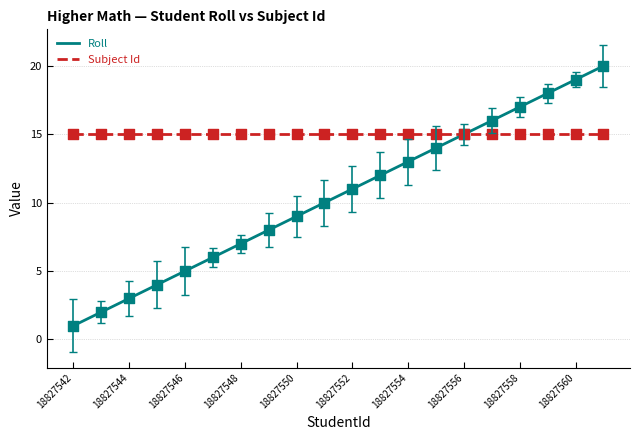

Between 18827545 and 18827550, which is larger?

18827550